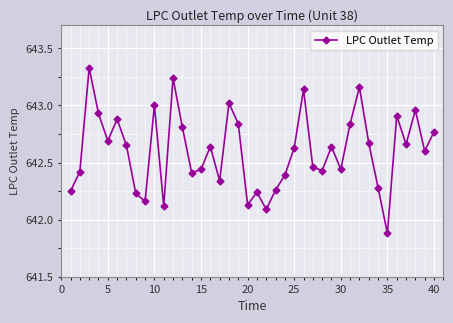

How many points are lower than both their immediate neighbors (excluding endpoints)?

12